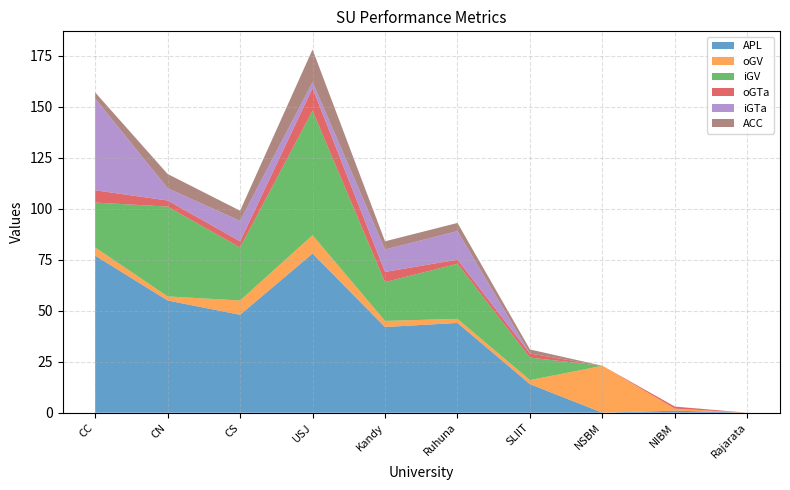

Reading left to right, what are all the values shown in this chart?

APL: CC=77	CN=55	CS=48	USJ=78	Kandy=42	Ruhuna=44	SLIIT=14	NSBM=0	NIBM=1	Rajarata=0
oGV: CC=4	CN=2	CS=7	USJ=9	Kandy=3	Ruhuna=2	SLIIT=2	NSBM=23	NIBM=1	Rajarata=0
iGV: CC=22	CN=44	CS=26	USJ=61	Kandy=19	Ruhuna=27	SLIIT=11	NSBM=0	NIBM=0	Rajarata=0
oGTa: CC=6	CN=3	CS=3	USJ=11	Kandy=5	Ruhuna=2	SLIIT=2	NSBM=0	NIBM=1	Rajarata=0
iGTa: CC=45	CN=6	CS=10	USJ=3	Kandy=11	Ruhuna=14	SLIIT=0	NSBM=0	NIBM=0	Rajarata=0
ACC: CC=3	CN=7	CS=5	USJ=16	Kandy=4	Ruhuna=4	SLIIT=2	NSBM=0	NIBM=0	Rajarata=0